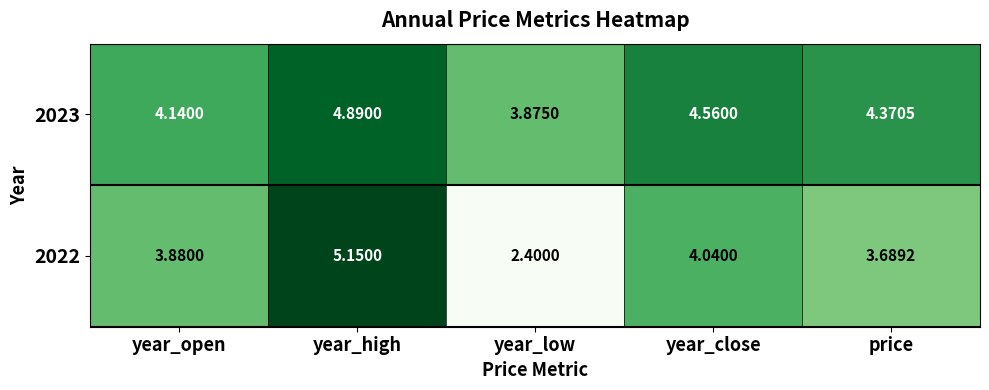

At which label does 2022 reach its peak?

year_high